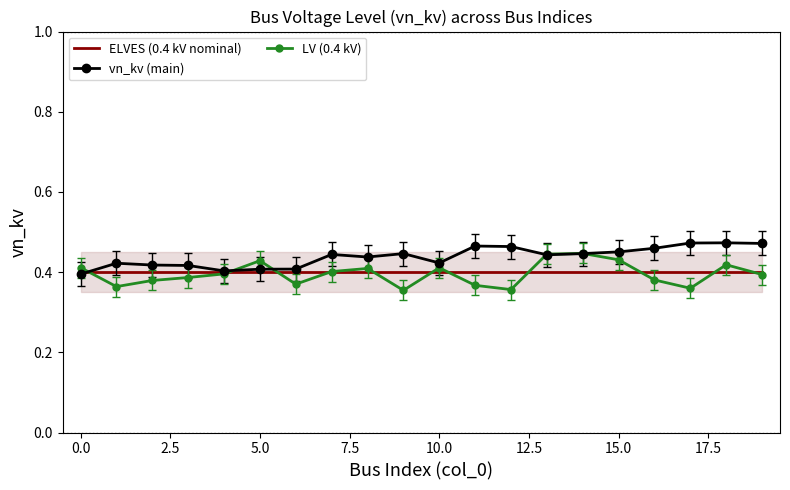

What is the label of the 19th point from the left?

18